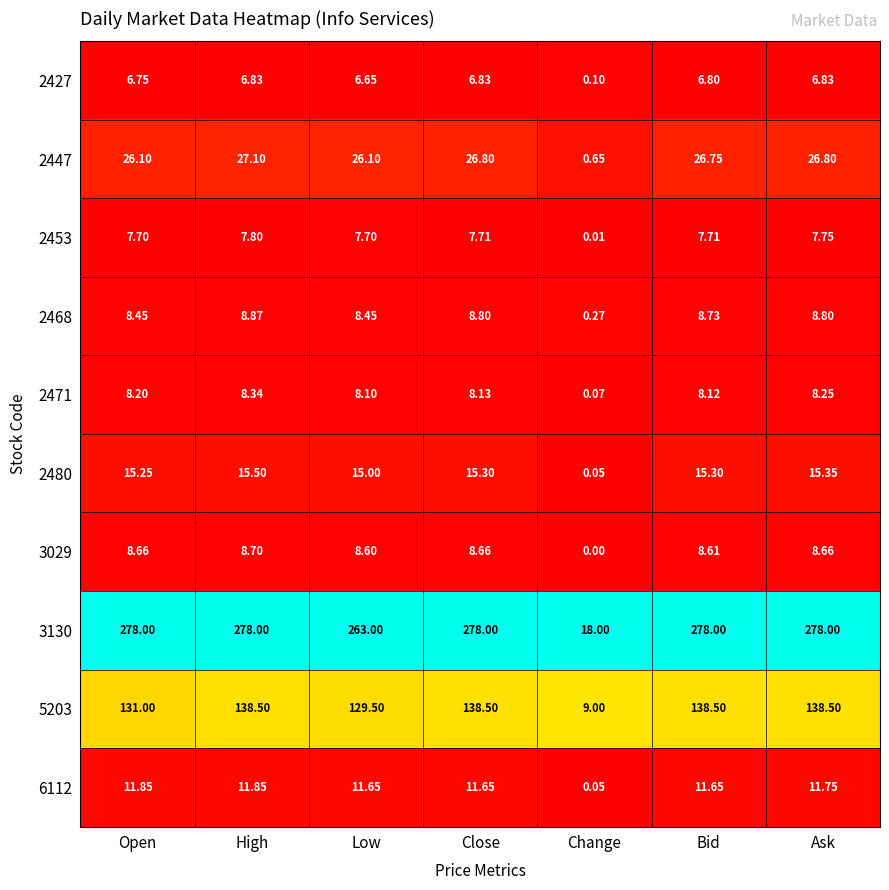

At which label does 5203 first exceed 138?

High